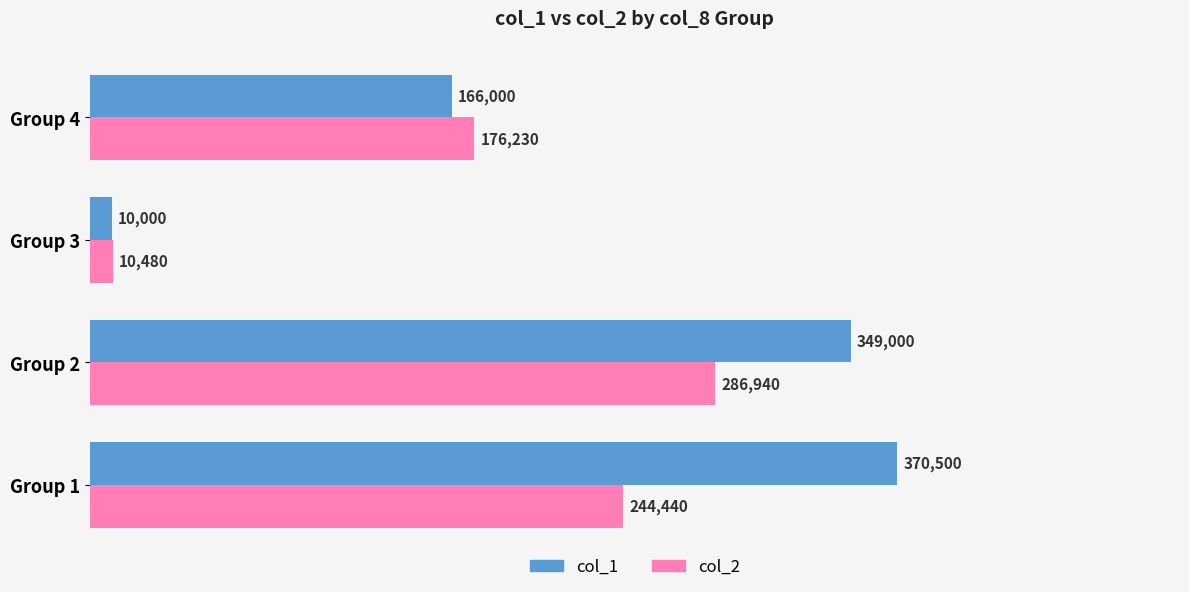

At which label is col_1 closest to 190250?

Group 4